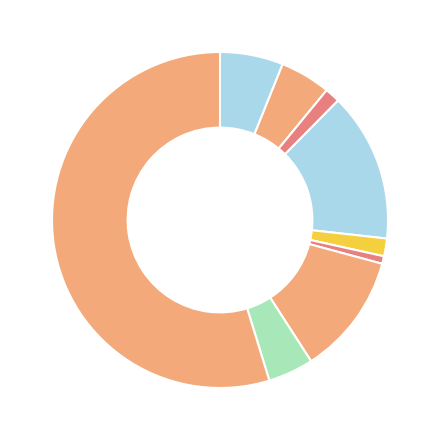

Count the number of slices in the pie.

9